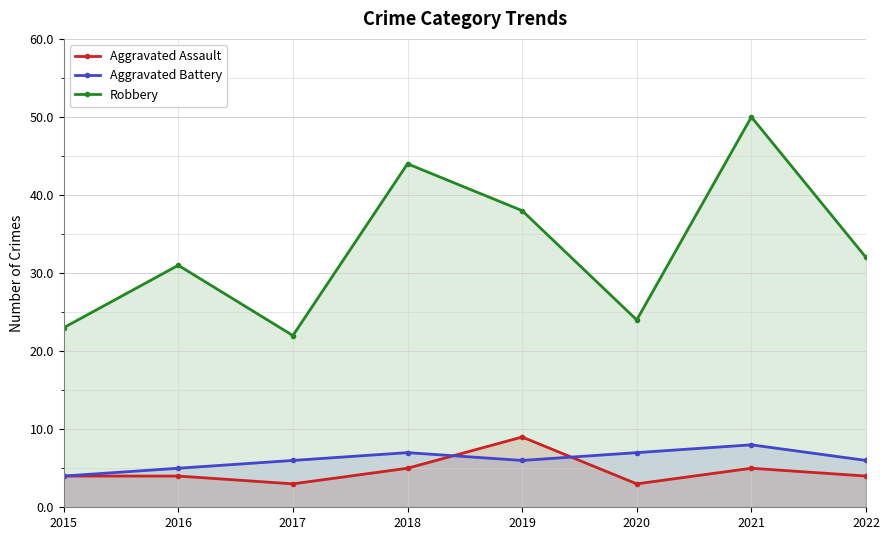

At which label does Robbery reach its minimum?

2017